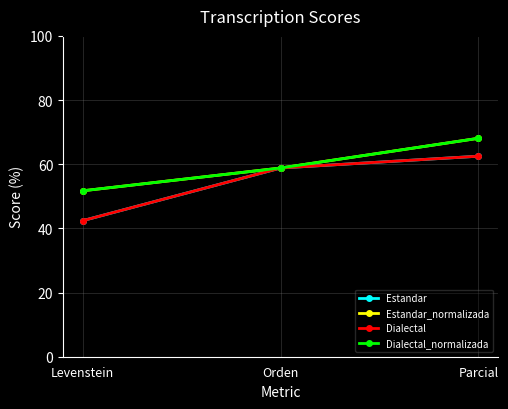

Is the value of Dialectal at Levenstein greater than the value of Estandar_normalizada at Orden?

No